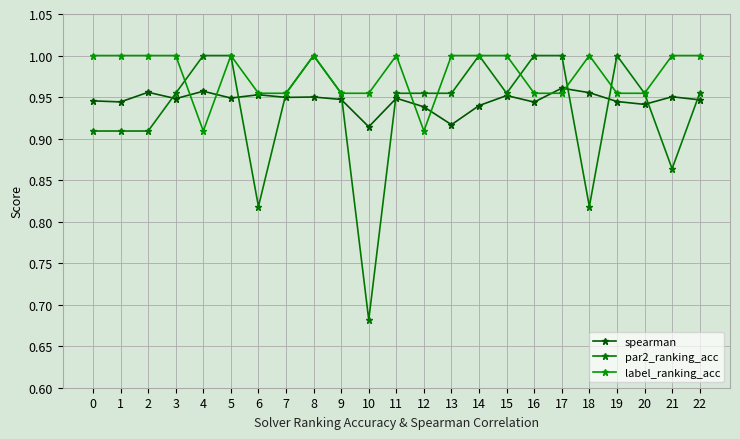

What is the sum of all label_ranking_acc values?

22.5